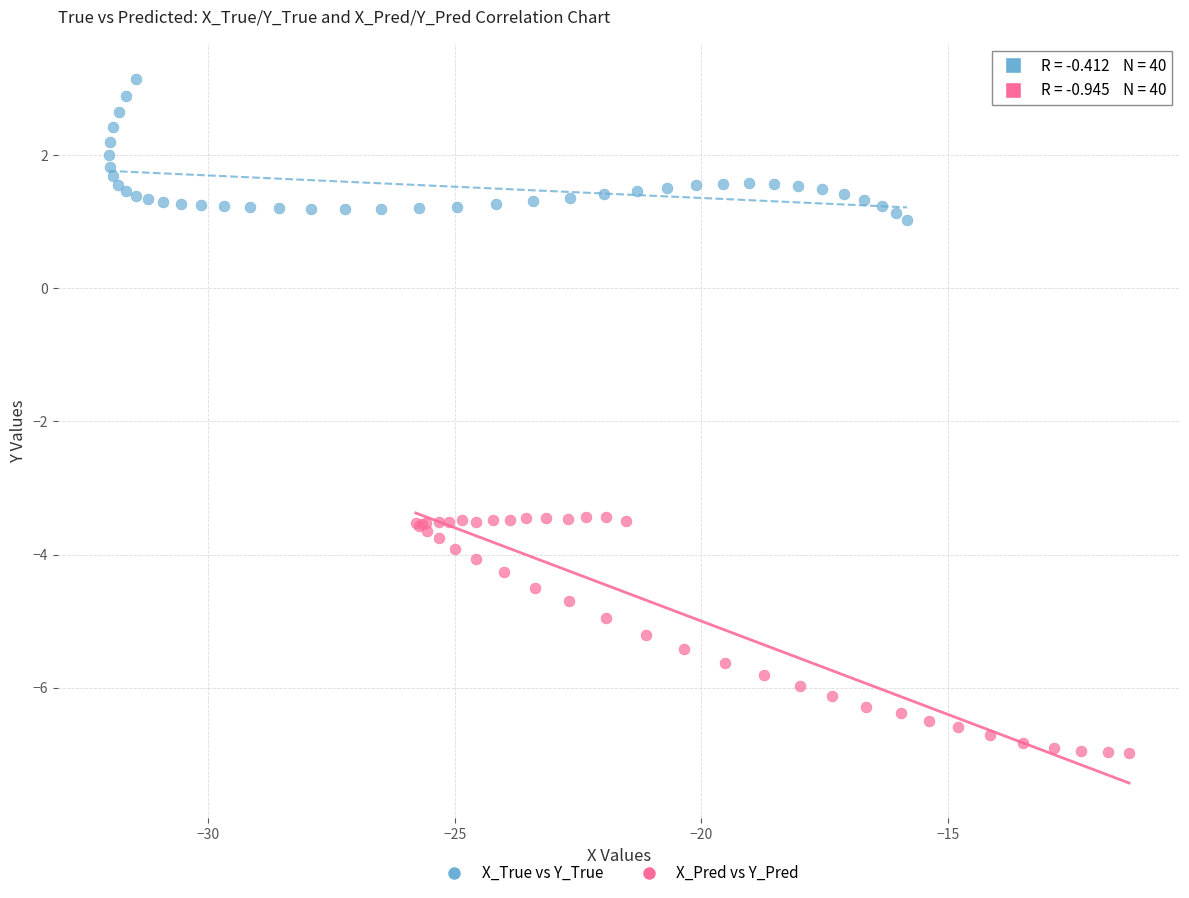

Which series contains the highest Y value?

X_True vs Y_True